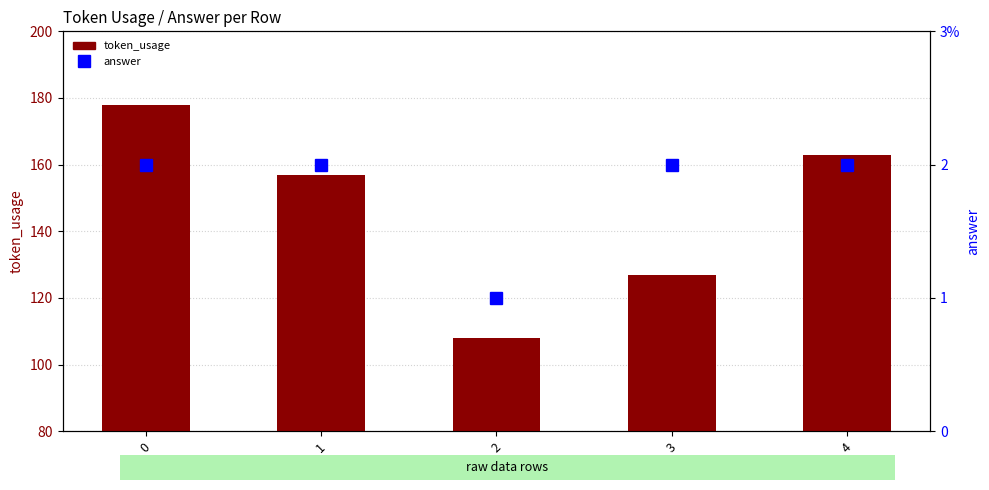

What is the maximum value shown in the chart?

178